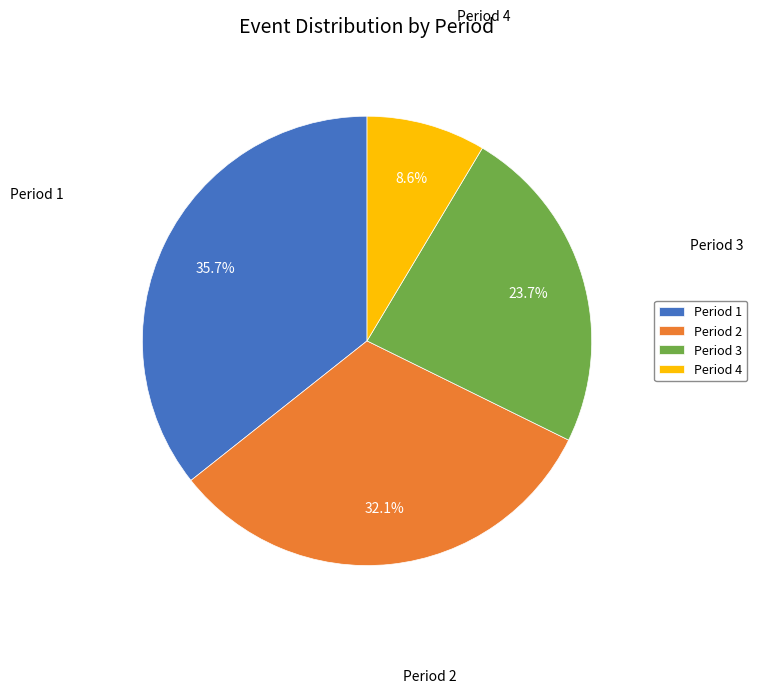

Which slice is the smallest?

Period 4